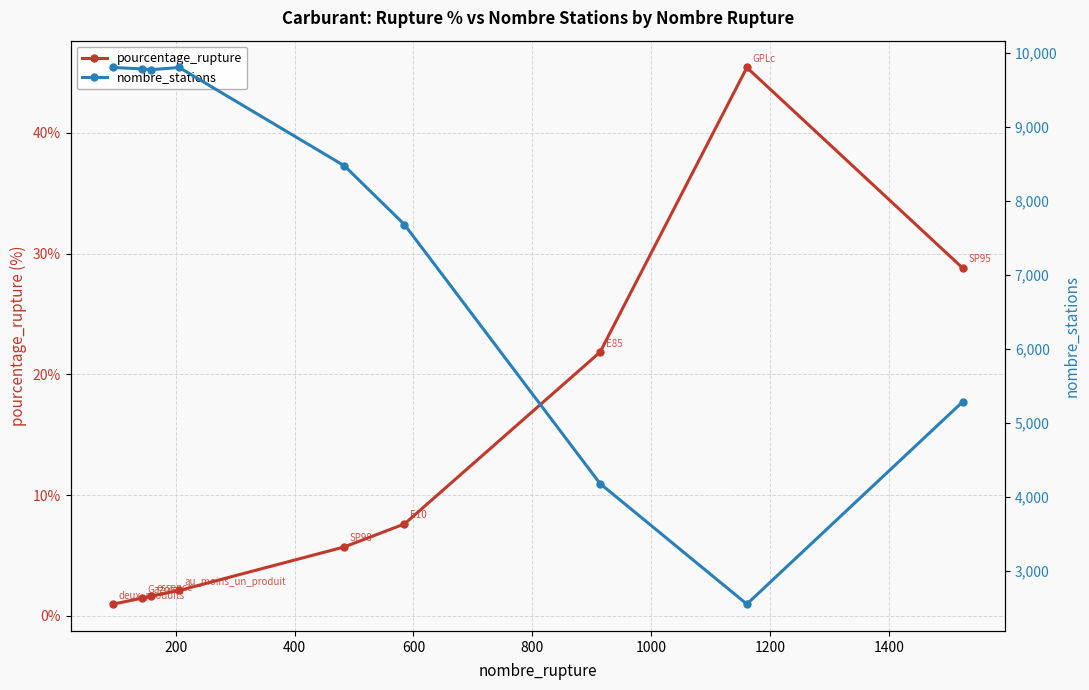

True or false: pourcentage_rupture has more than 2 interior local peaks.

False